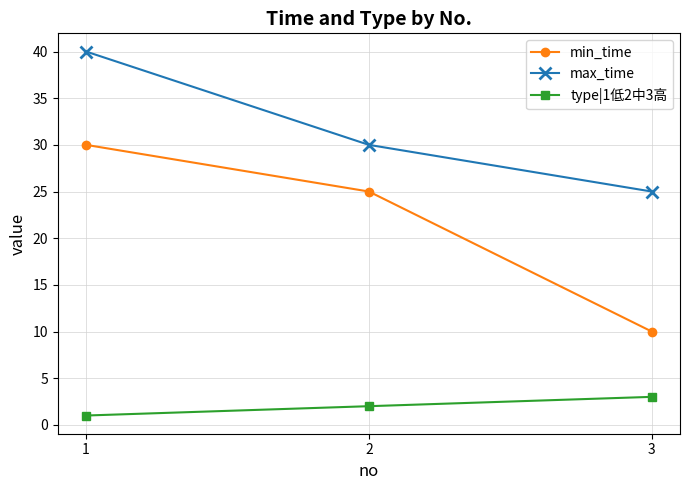

Rank the categories by min_time value from lowest to highest.

3, 2, 1